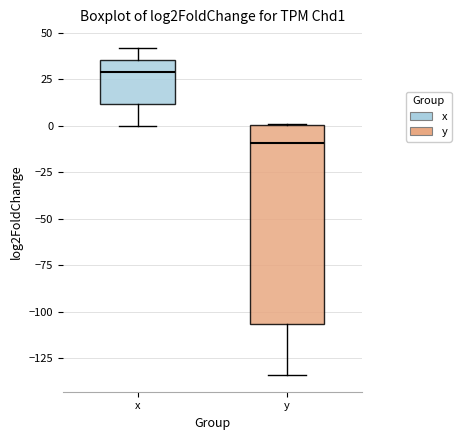

Where does the median line of the box for x sit on the y-axis? The values are not printed on the chart, so give them approximately, as read against the axis.

30